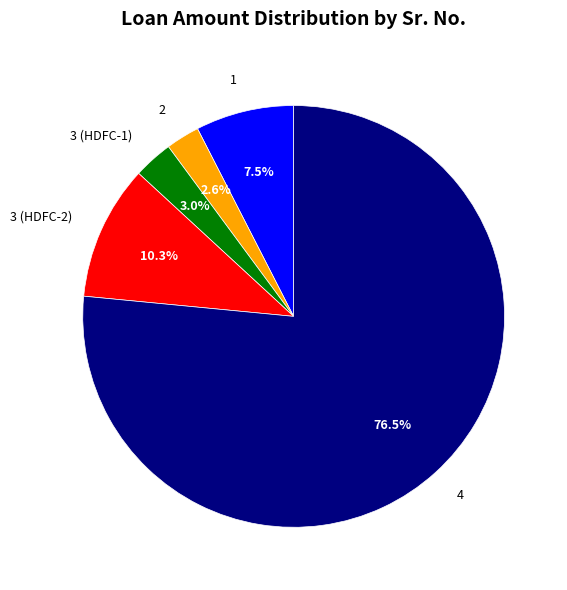

Between 1 and 4, which is larger?

4